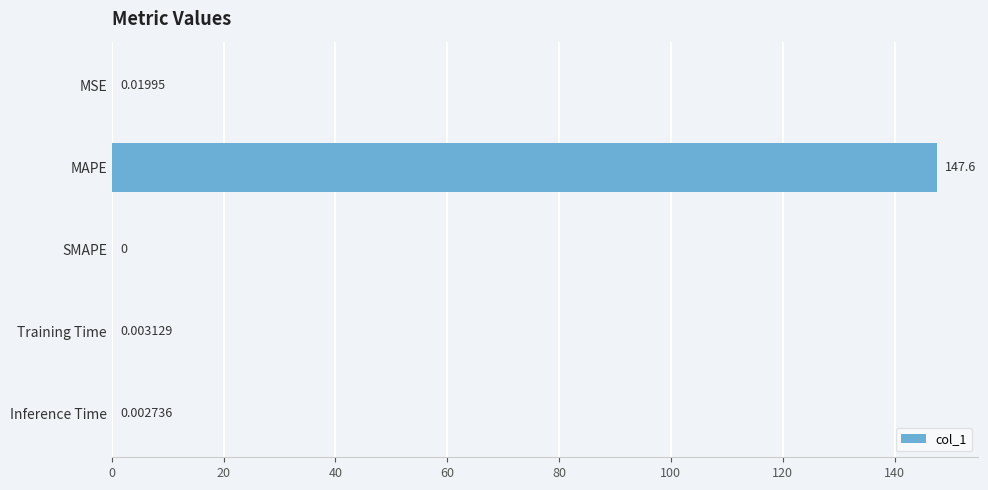

What is the sum of all values?

147.6